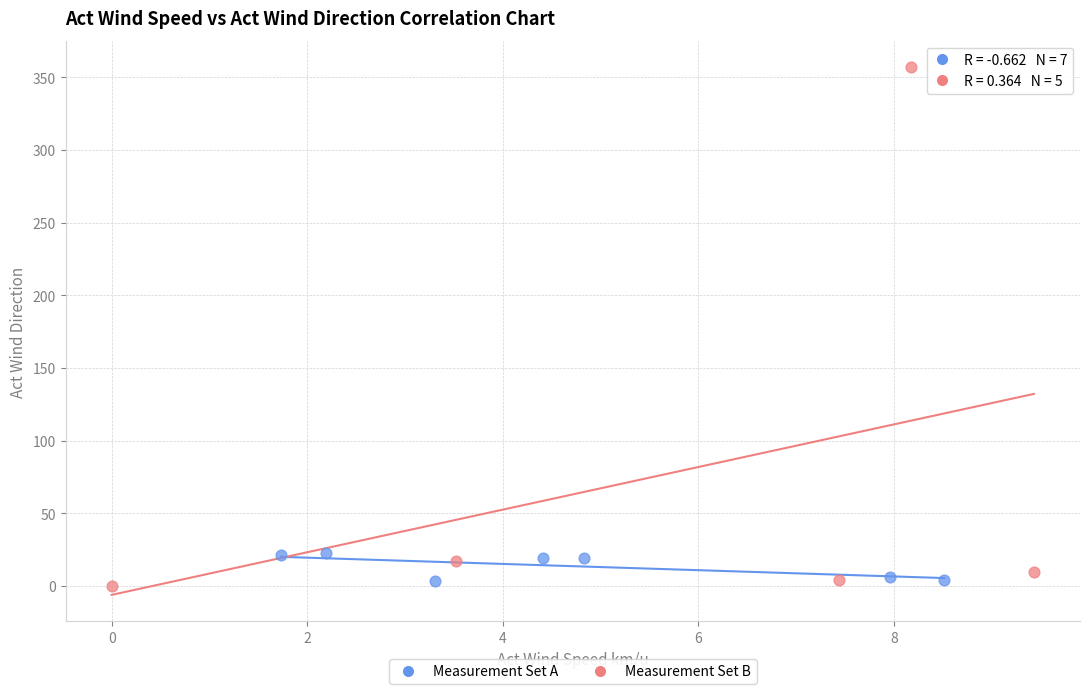

Which series has the largest Y range (max minus min)?

Measurement Set B